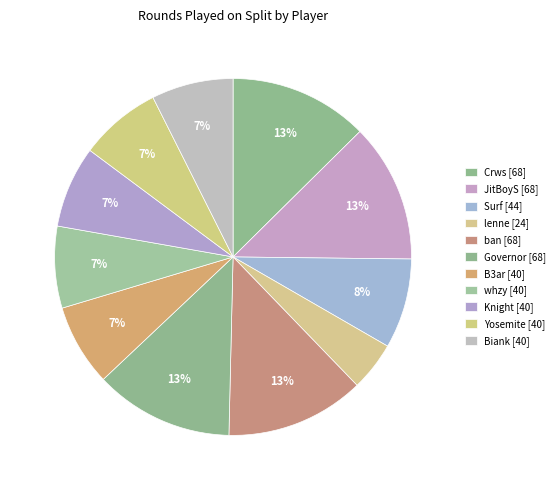

To the nearest percent, what is the average slice percentage?

9%